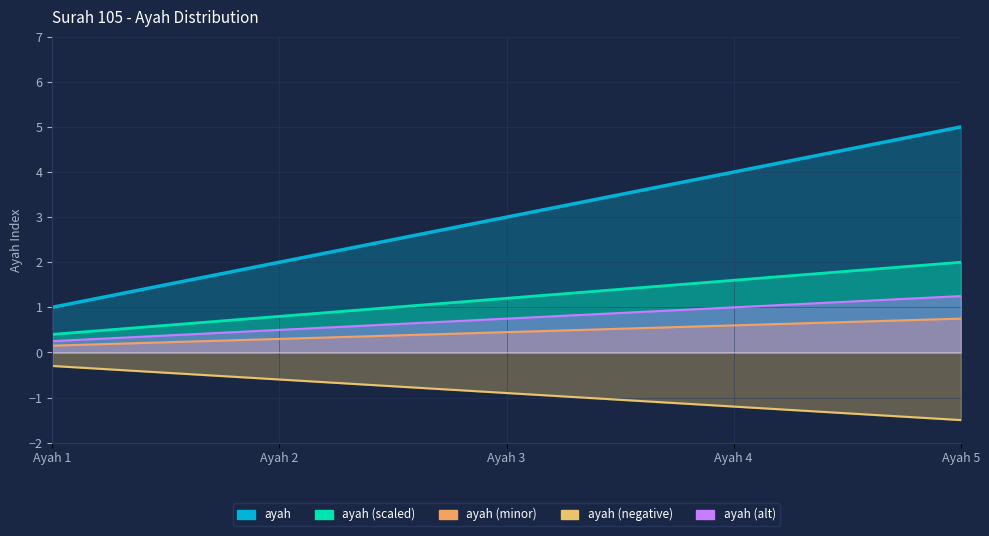

What is the change in value from Ayah 2 to Ayah 4?

+2